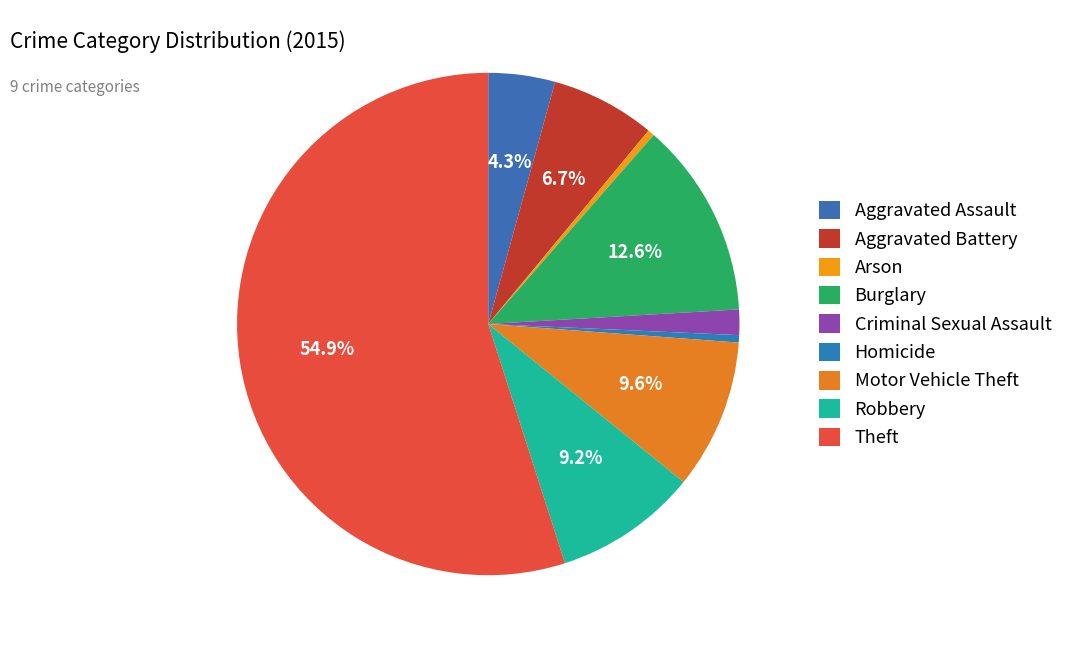

What is the smallest slice in the pie chart?

Arson